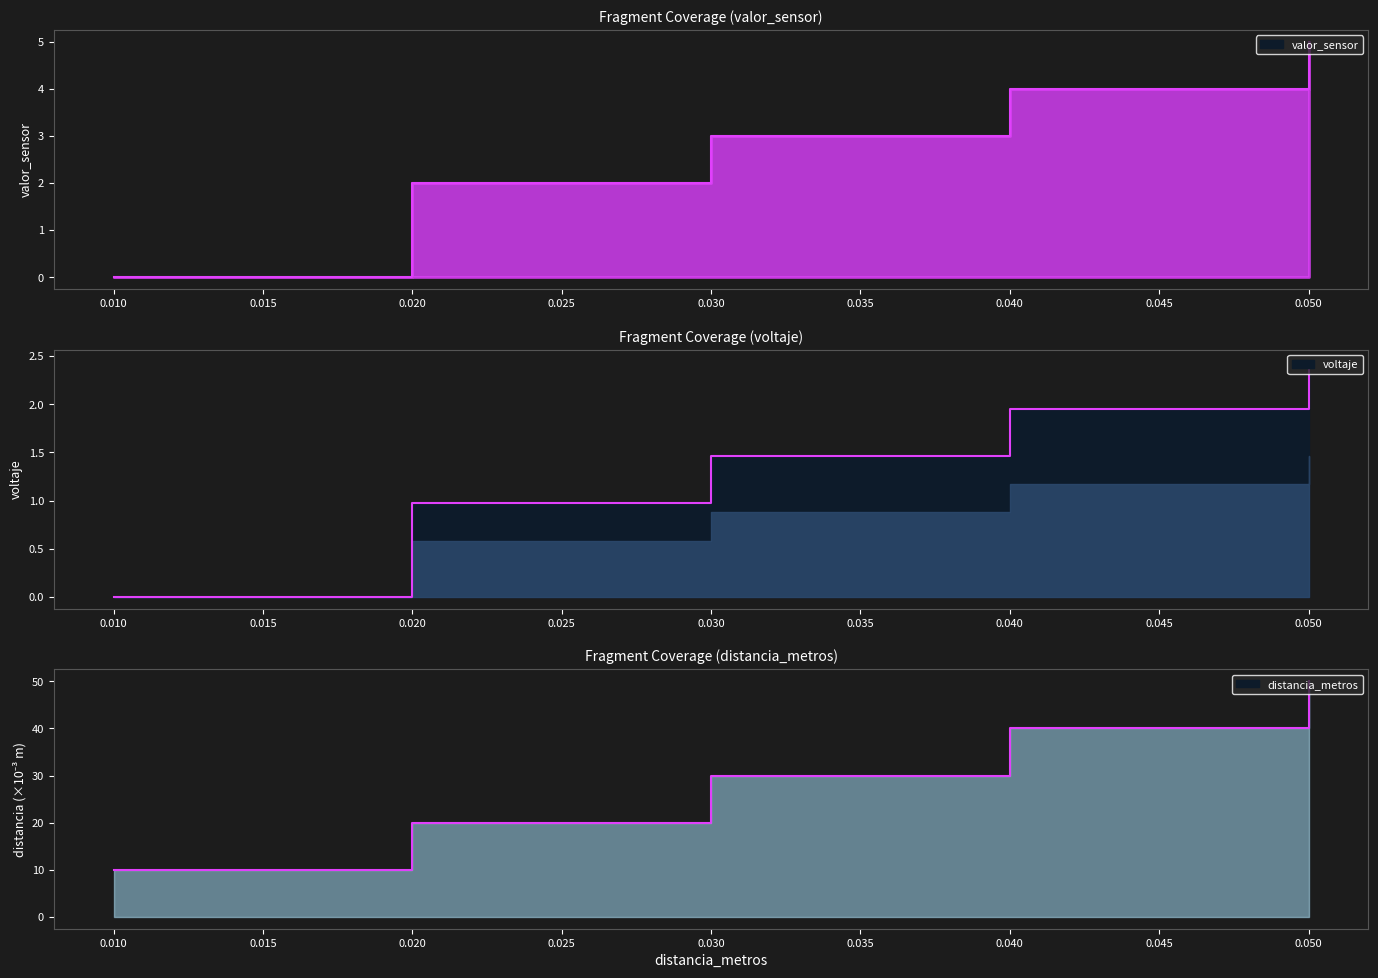

The value of voltaje at 0.01 is 0.0. True or false?

True